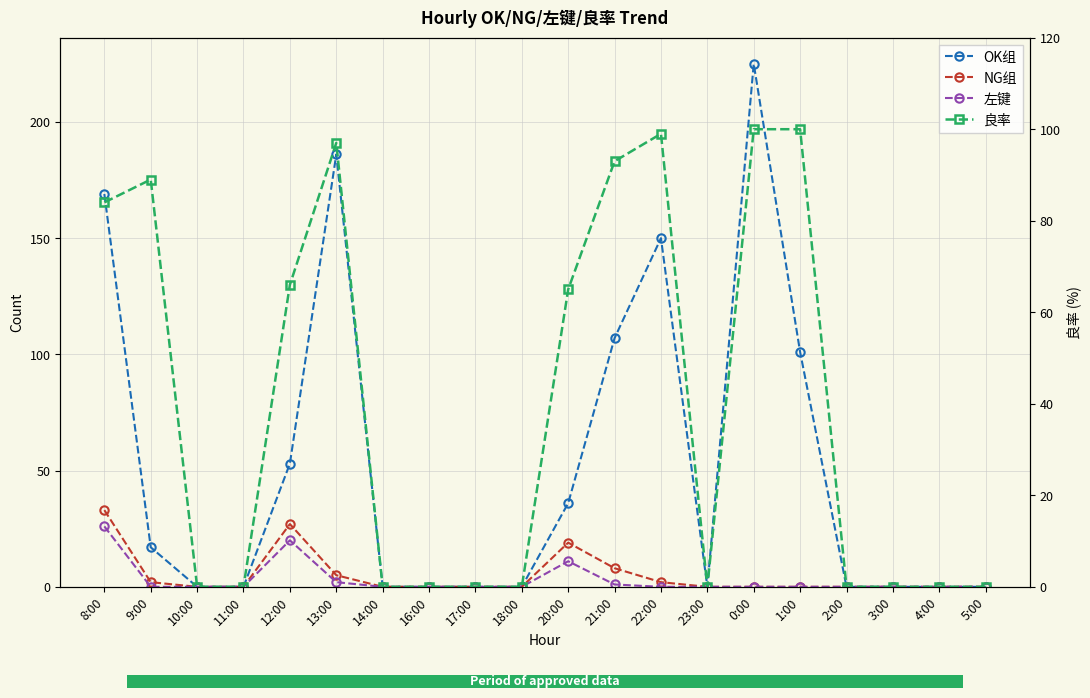

What is the average value of the OK组 series?

52